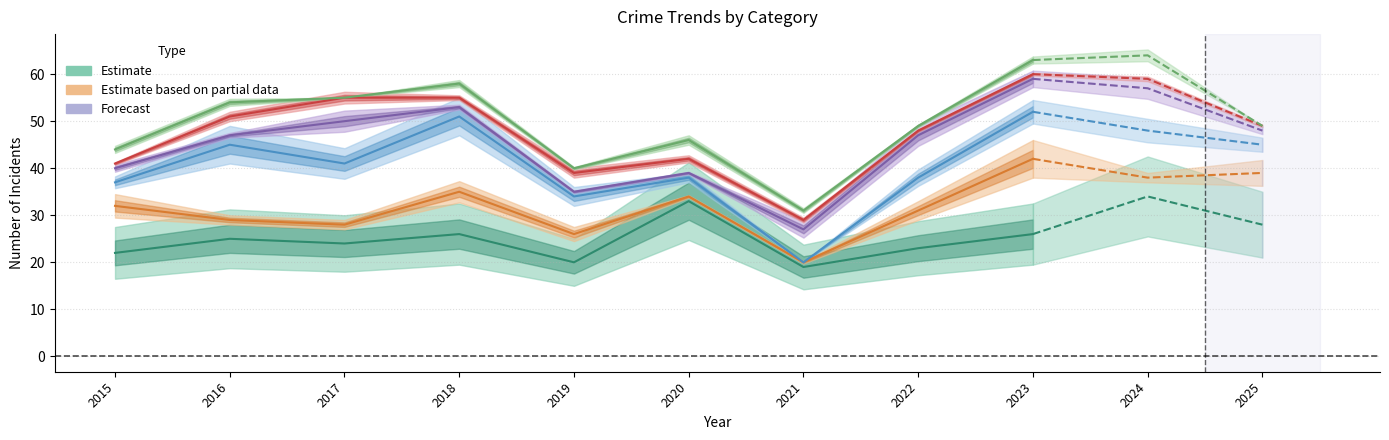

What is the sum of the Aggravated Assault values at 2023 and 2017?

118